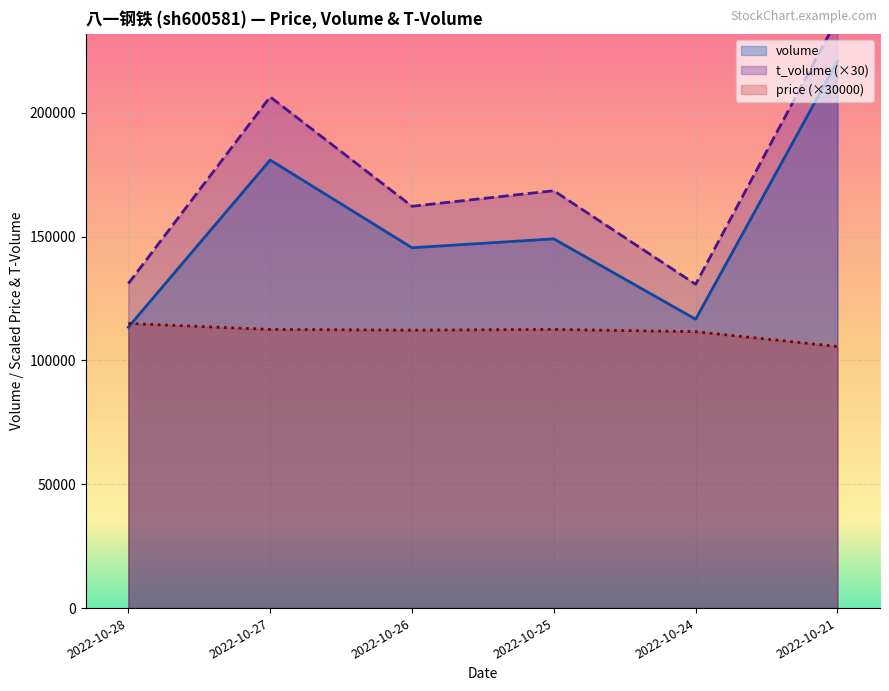

Between 2022-10-25 and 2022-10-26, which series saw the biggest shift?

volume